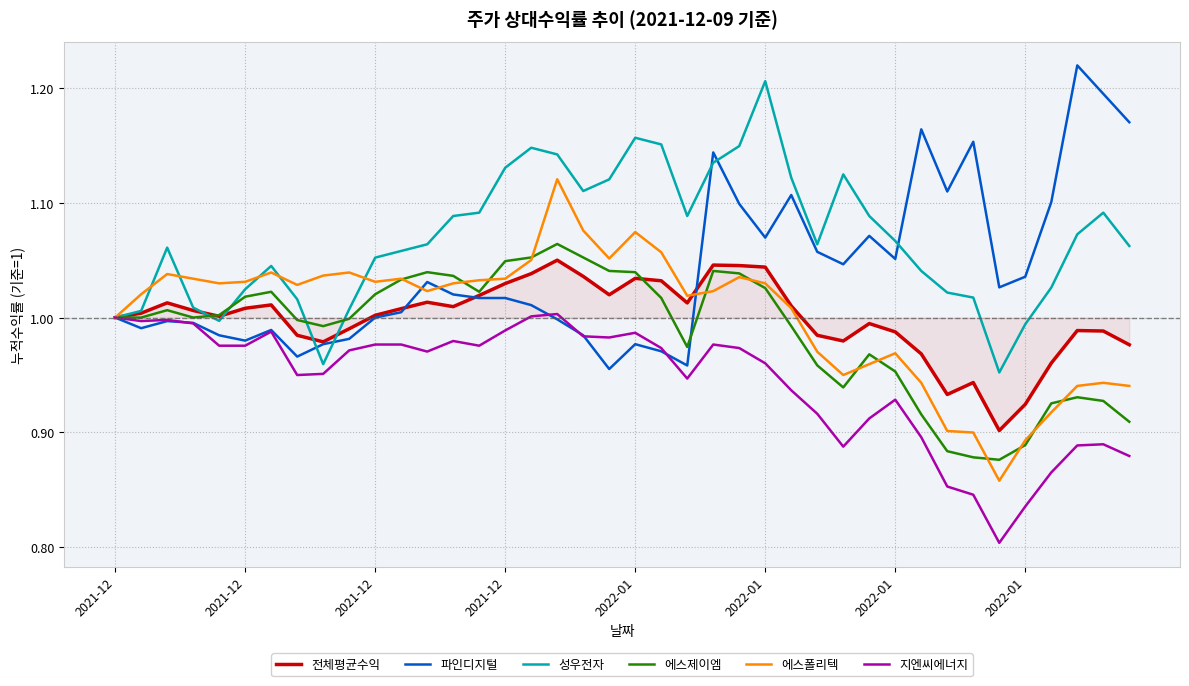

Which series has the largest total across all categories?

성우전자